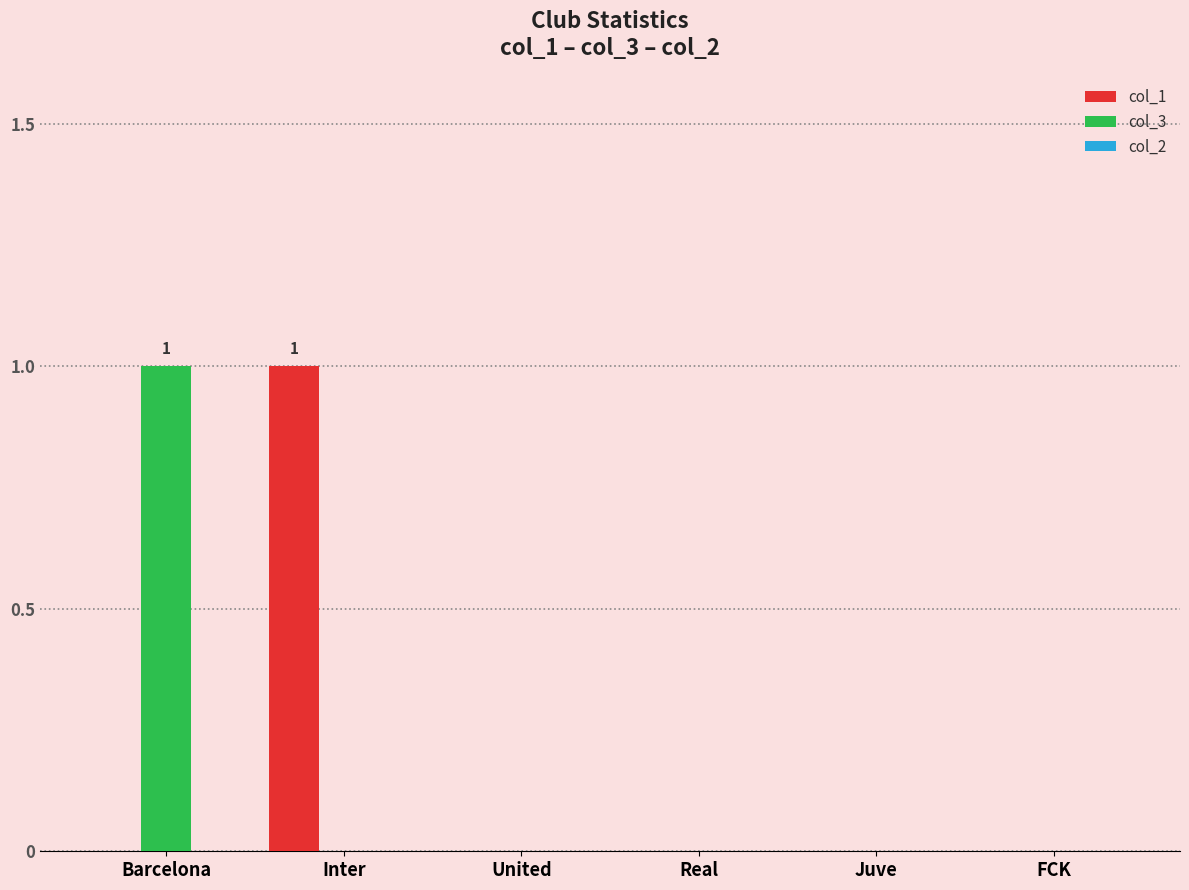

What is the sum of all col_1 values?

1